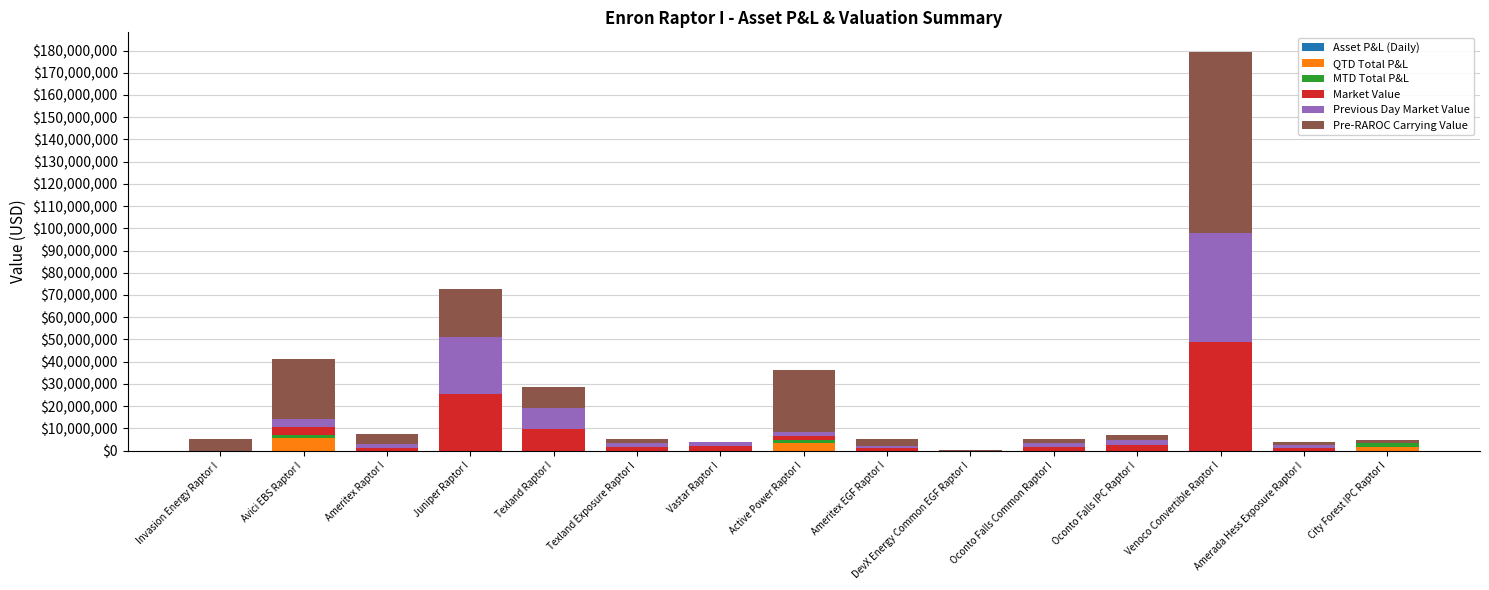

Between Avici EBS Raptor I and City Forest IPC Raptor I, which is larger?

Avici EBS Raptor I